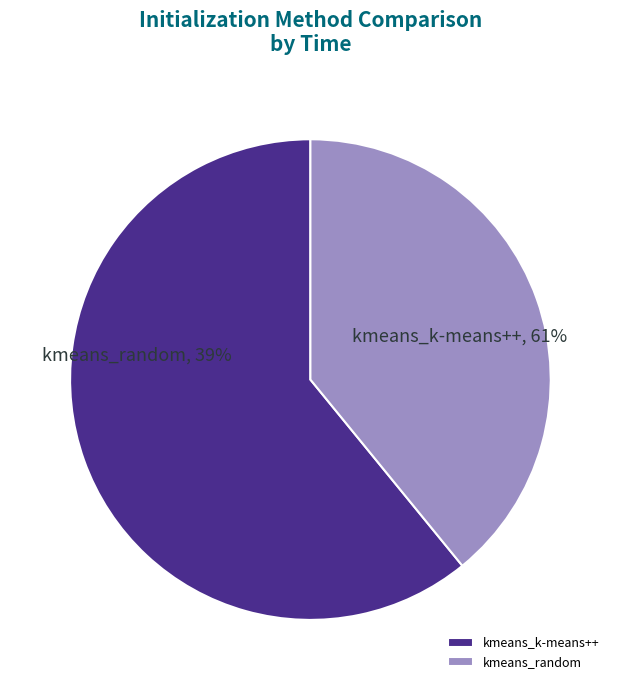

To the nearest percent, what percentage of the pie is kmeans_k-means++?

61%